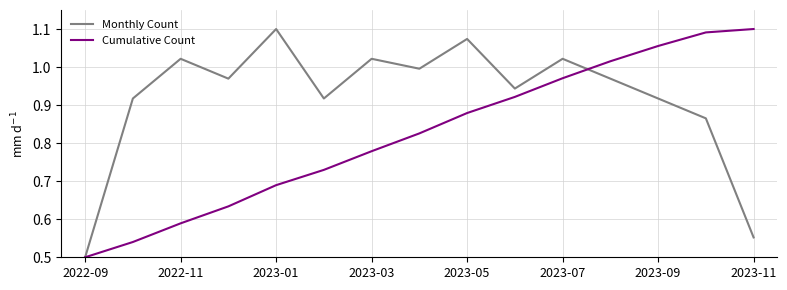

What are all the series names shown in the legend?

Monthly Count, Cumulative Count